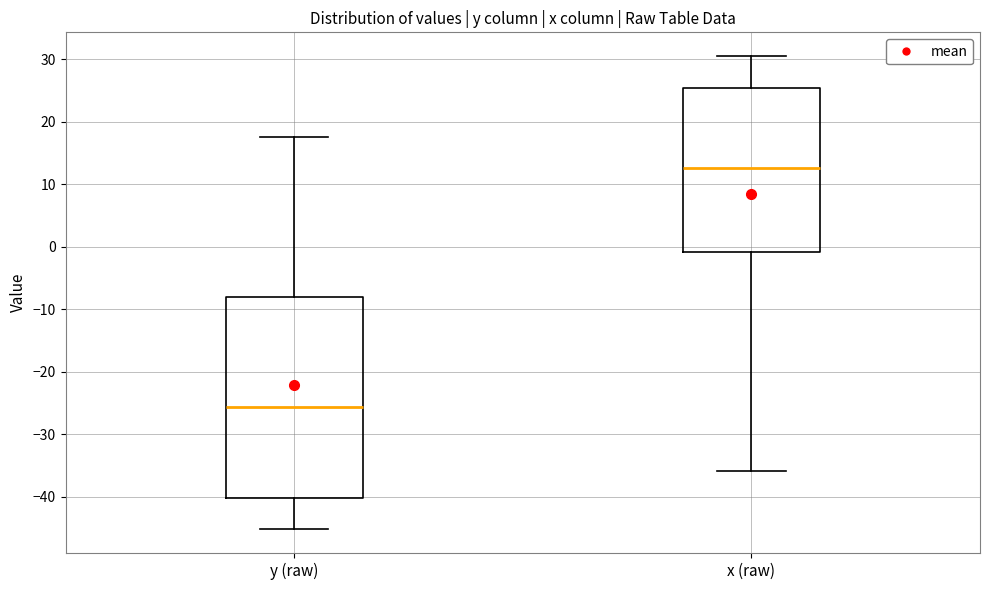

Which box's median line is the lowest?

y (raw)